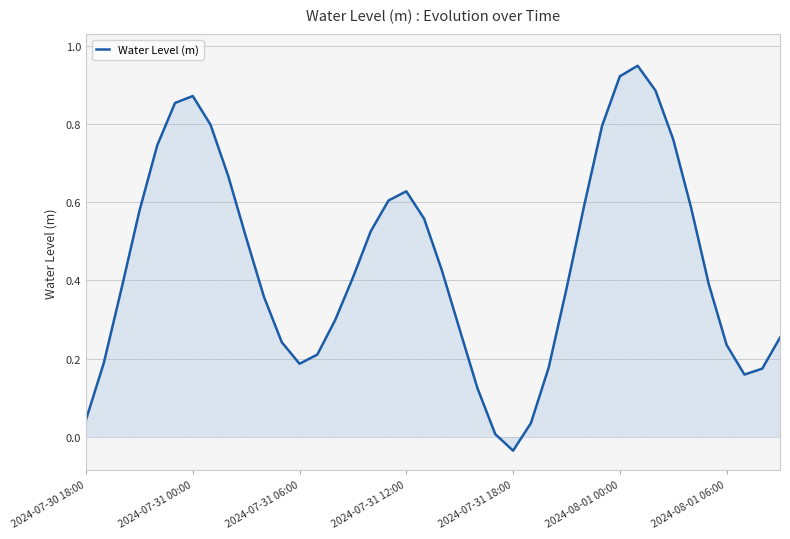

What is the sum of all values?

17.7